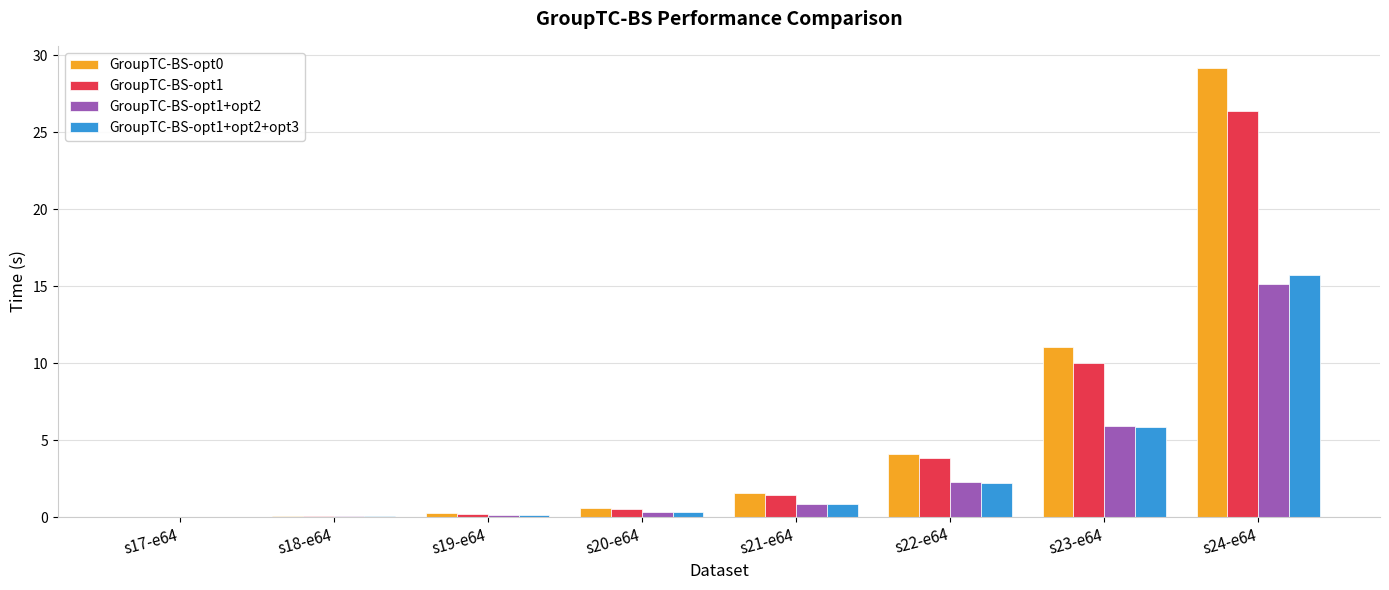

At which category does the chart reach its peak across all series?

s24-e64